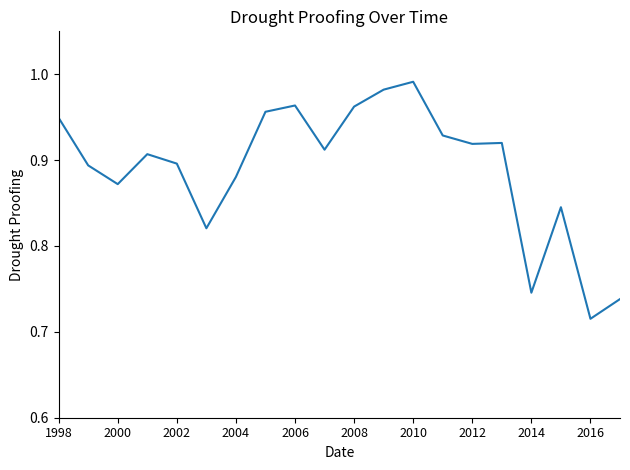

What is the difference between the maximum and minimum values?

0.3